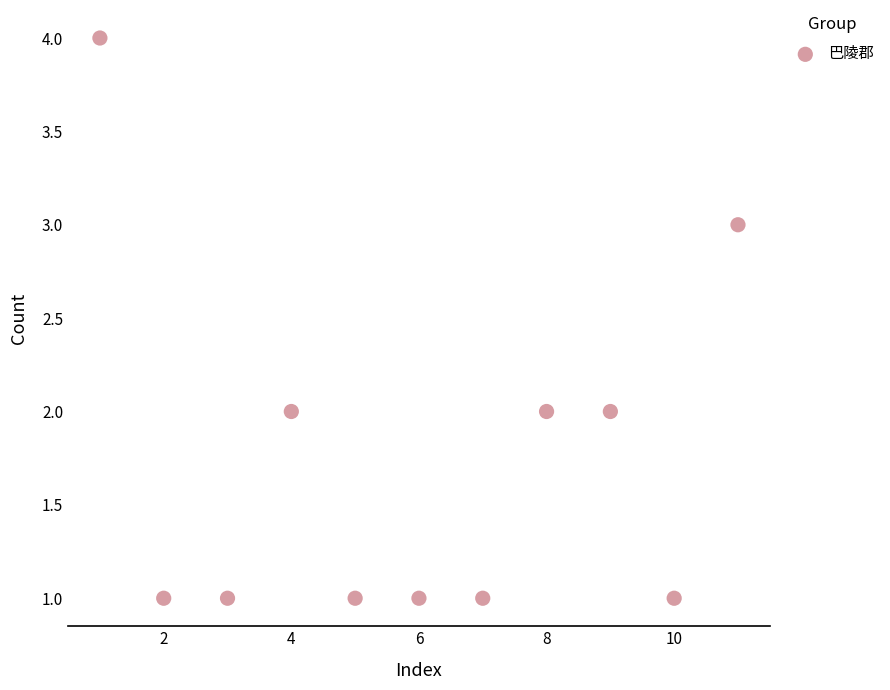

What is the range of Y values (max minus min)?

3